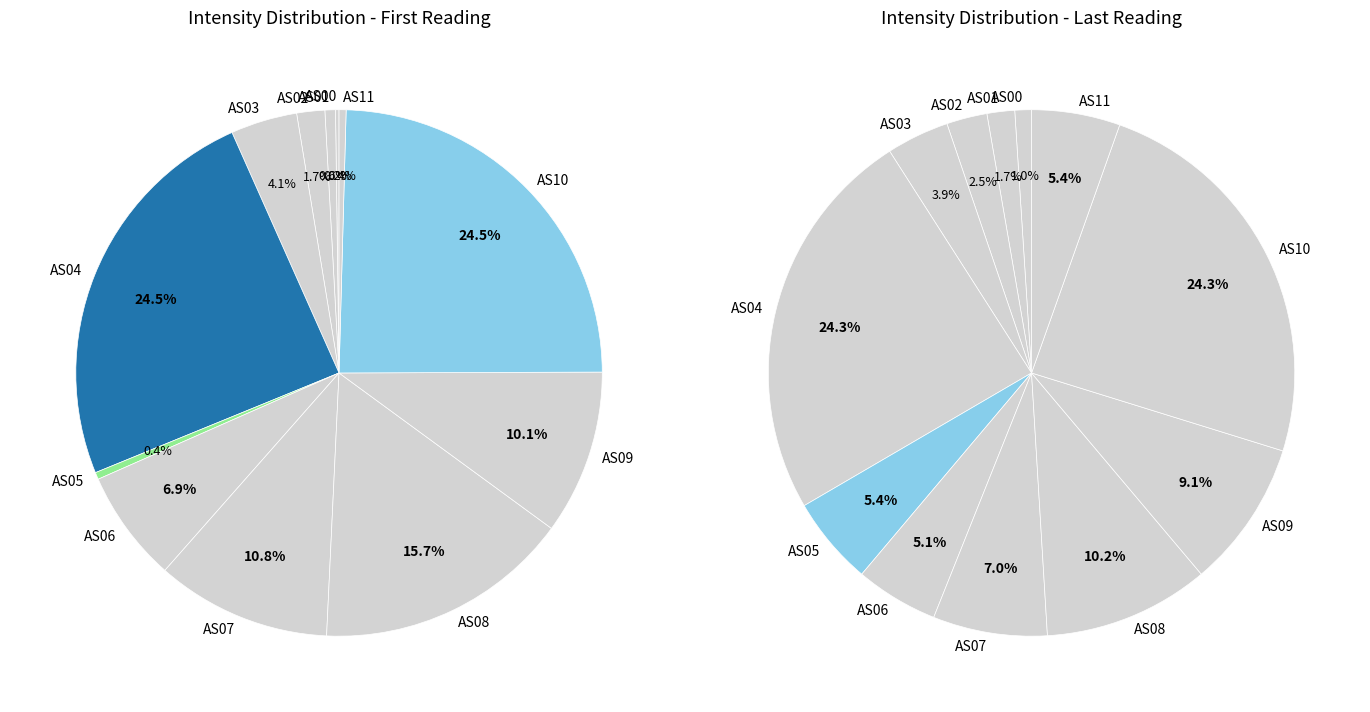

How many slices are in this pie chart?

12